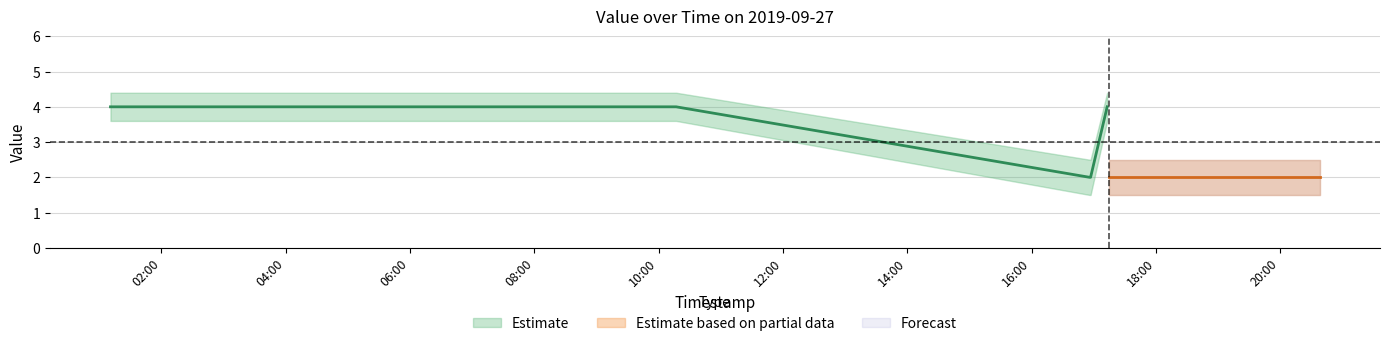

Which category has the highest value in the Estimate series?

2019-09-27 01:11:00